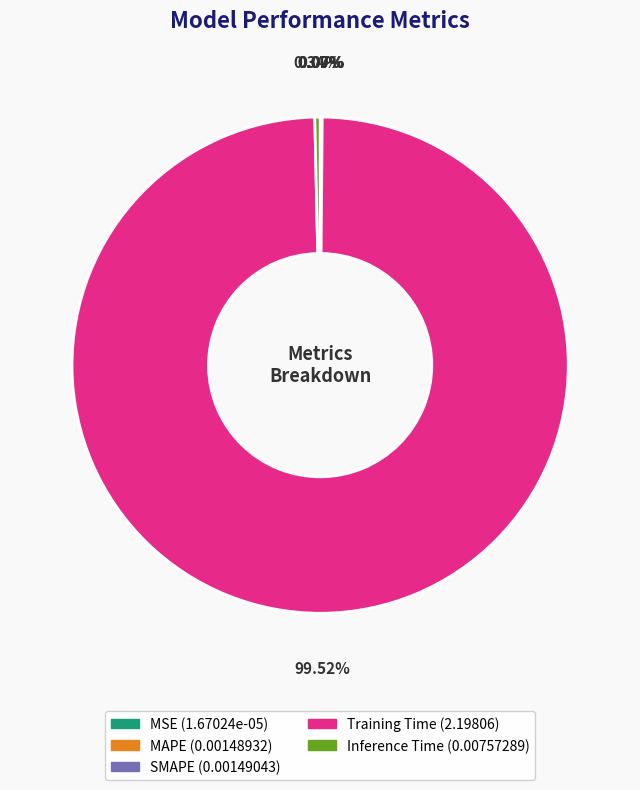

Which slice is the largest?

Training Time